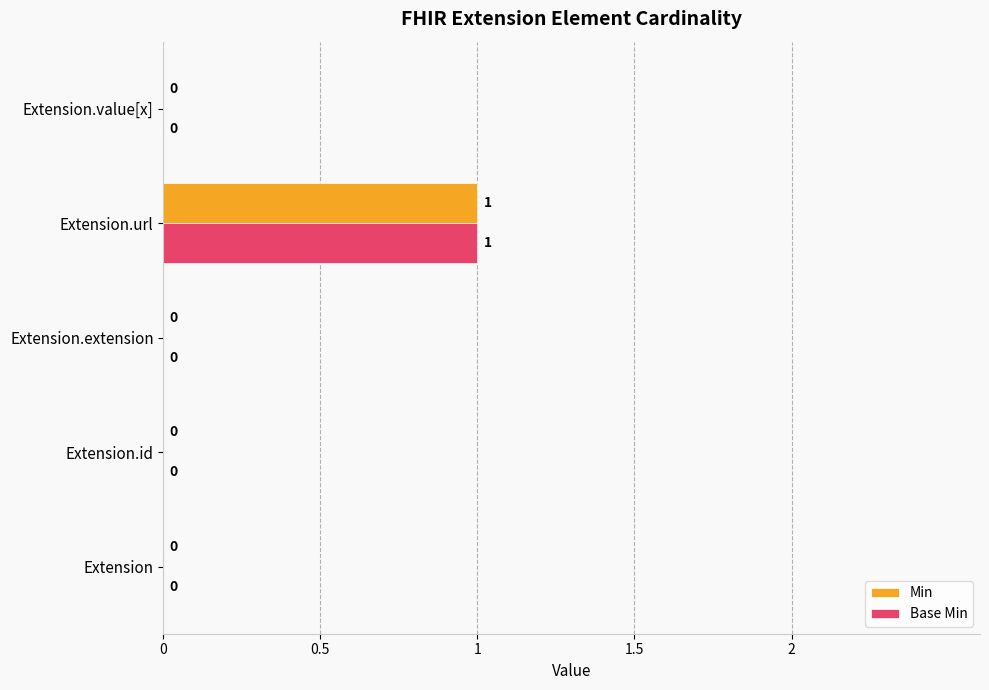

What are all the series names shown in the legend?

Min, Base Min